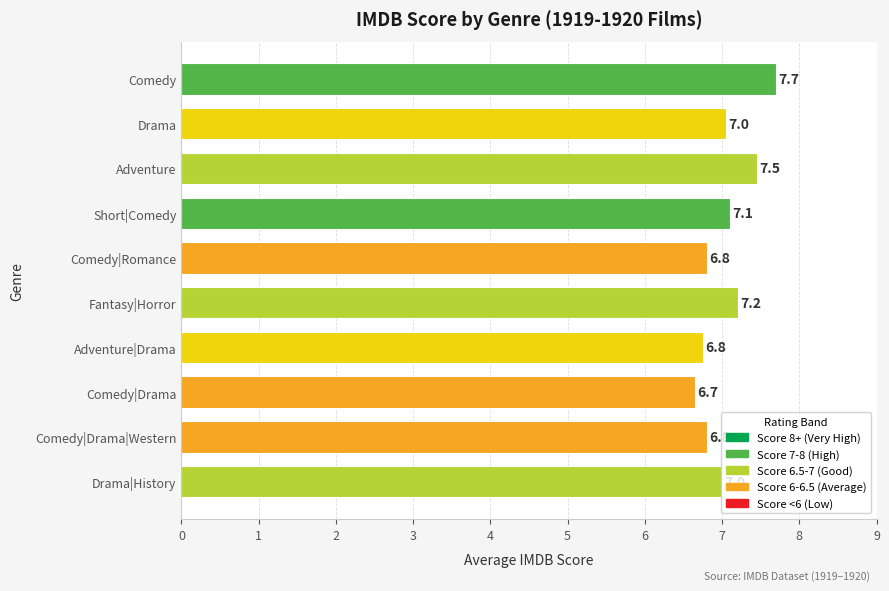

Which label corresponds to the largest value in the chart?

Comedy